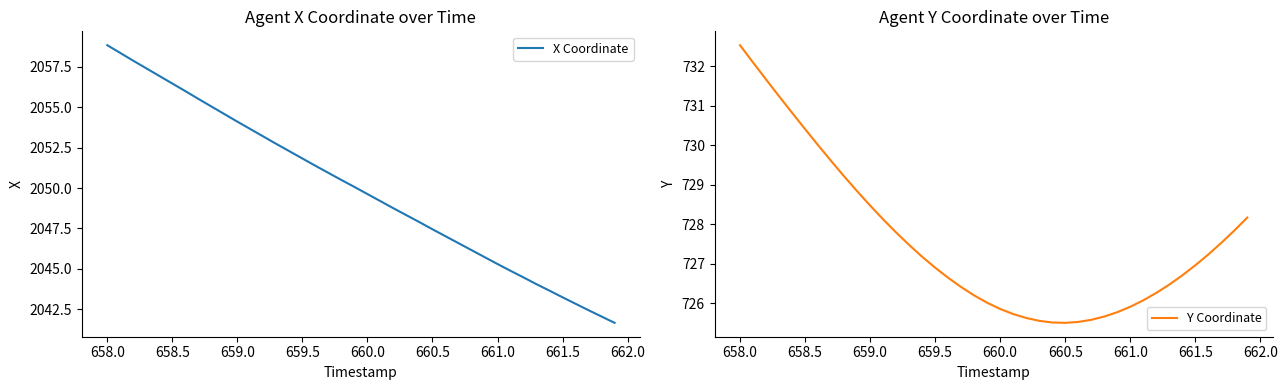

What is the greatest value displayed?

2058.8